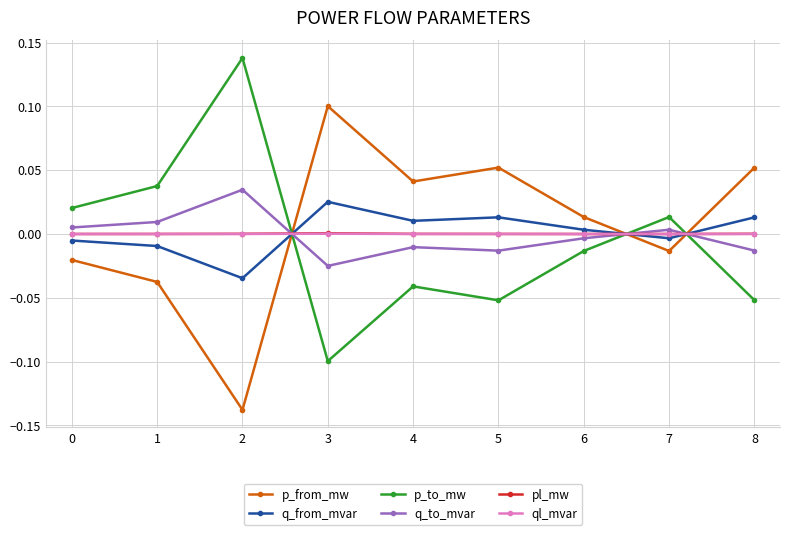

Where is the first local maximum for q_to_mvar?

2